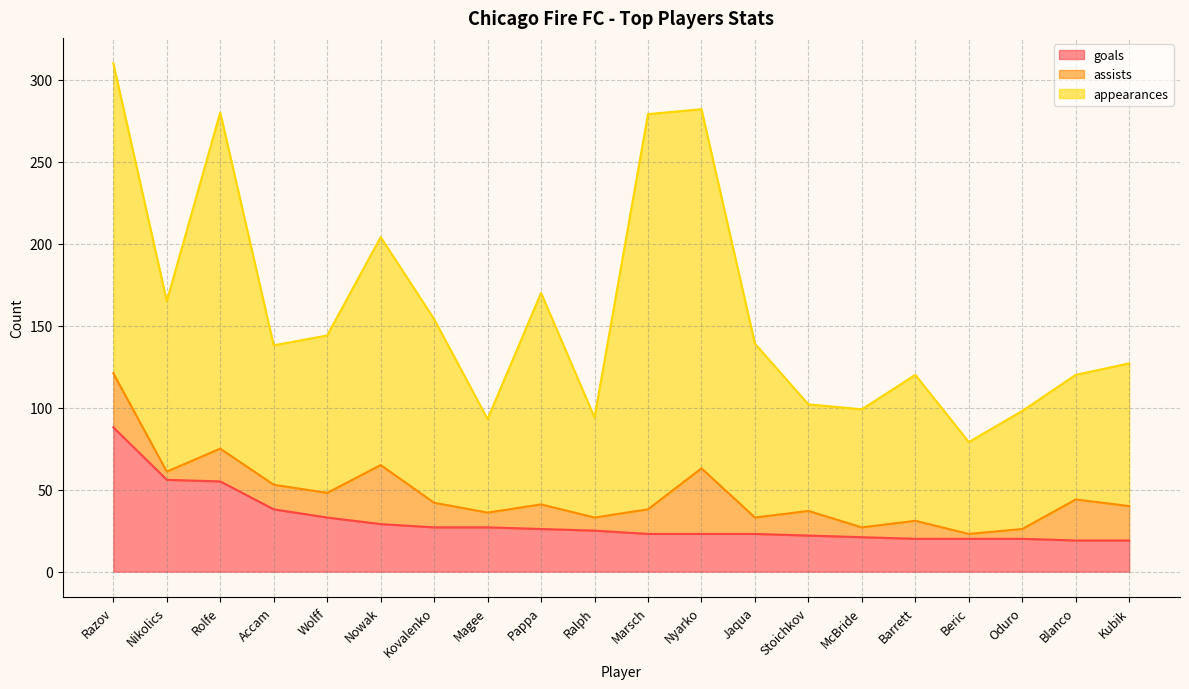

What is the difference between the second highest and second lowest values in the appearances series?

162